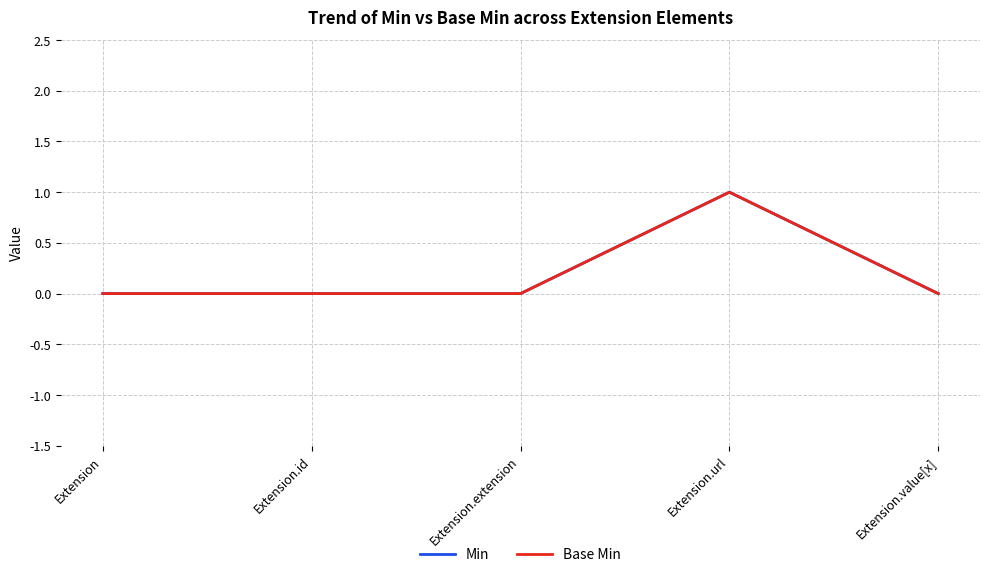

How many interior local peaks does the Min series have?

1